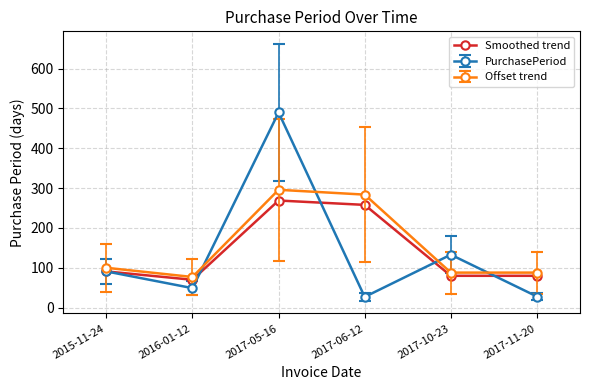

What is the label of the 2nd point from the right?

2017-10-23